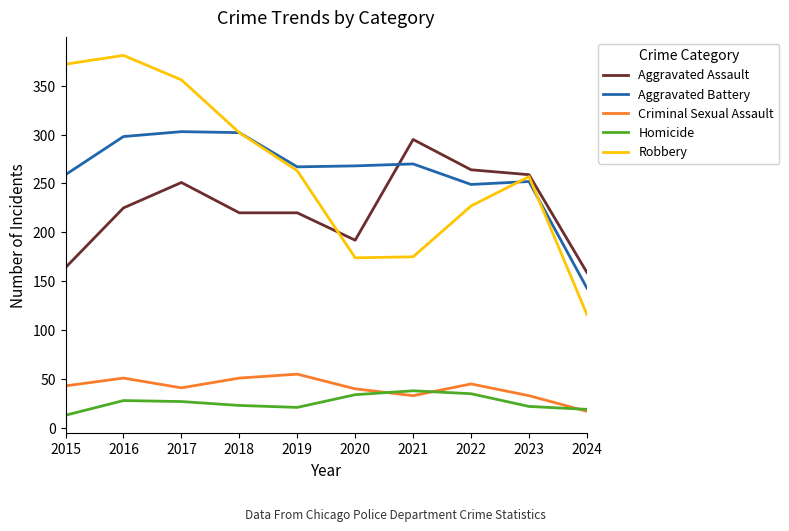

How many lines are shown in the chart?

5